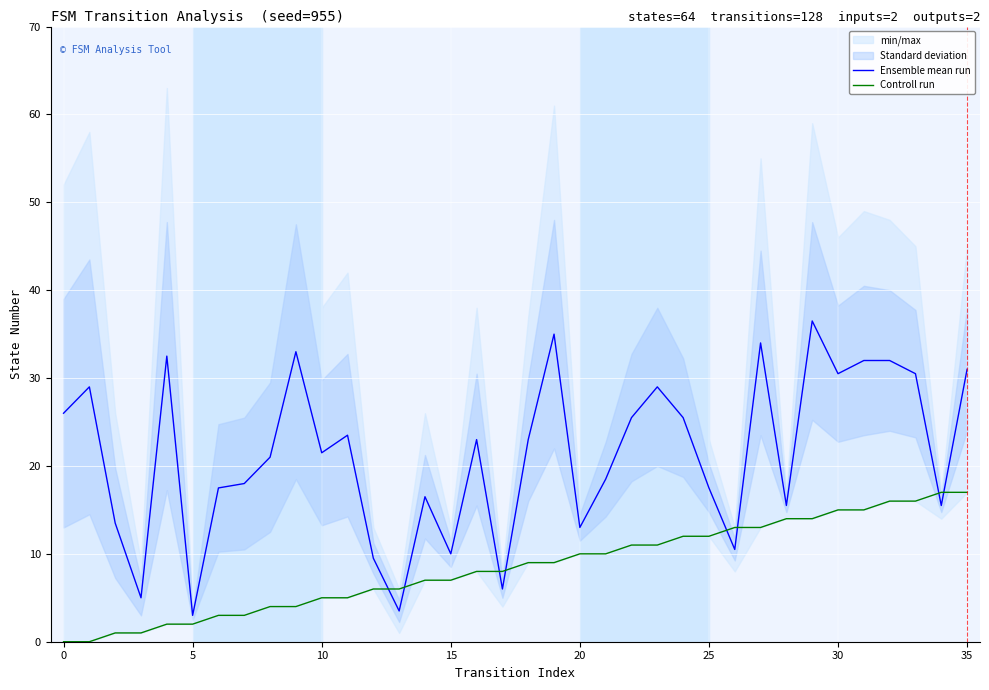

List the series in order of their overall mean, lowest first.

Controll run, Ensemble mean run